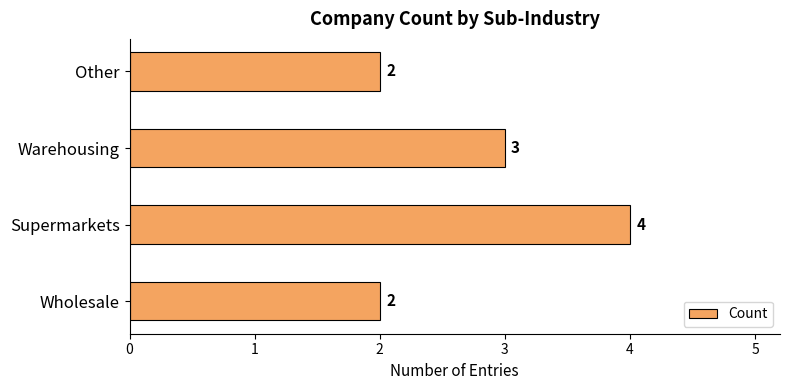

What is the minimum value shown in the chart?

2